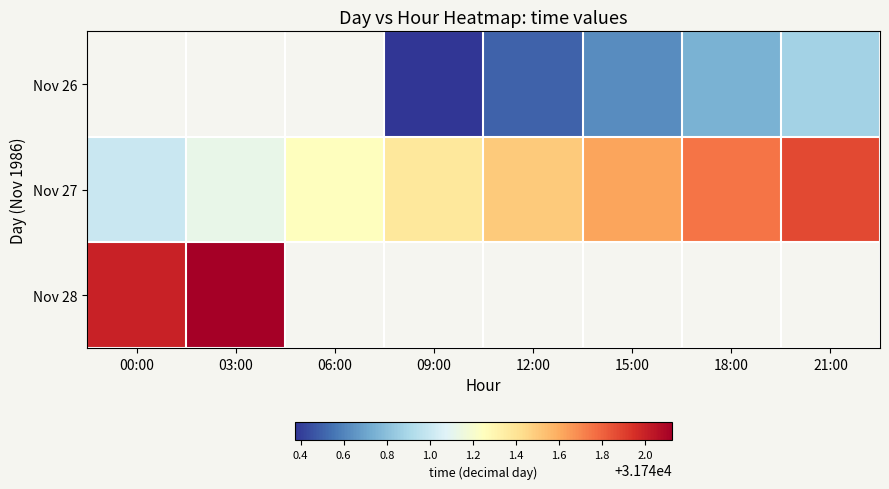

What is the approximate value of Nov 27 at 06:00?

31741.2